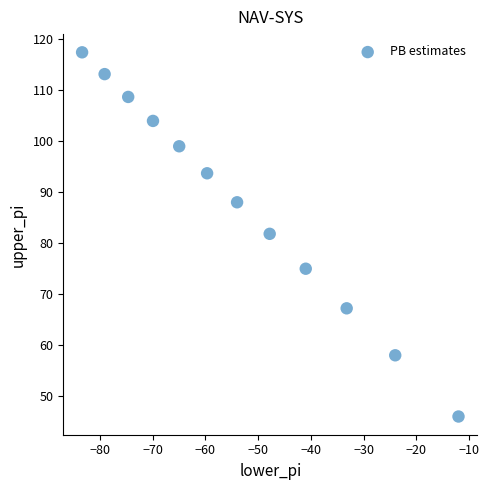

What is the range of Y values (max minus min)?

71.4